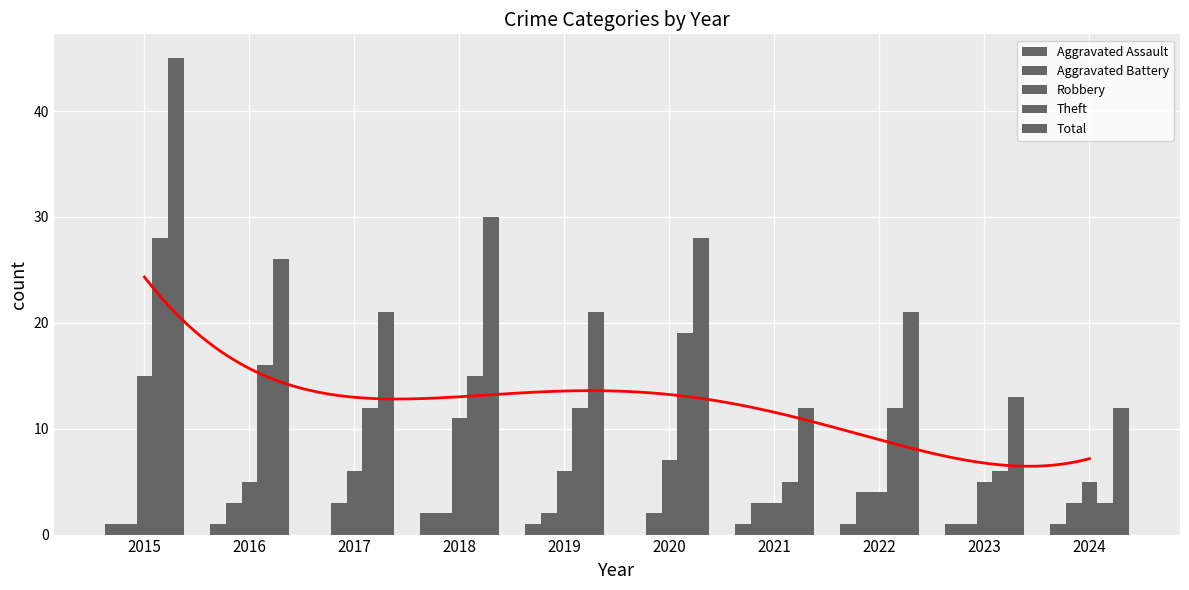

Reading left to right, list all the values displayed in this chart.

Aggravated Assault: 2015=1	2016=1	2017=0	2018=2	2019=1	2020=0	2021=1	2022=1	2023=1	2024=1
Aggravated Battery: 2015=1	2016=3	2017=3	2018=2	2019=2	2020=2	2021=3	2022=4	2023=1	2024=3
Robbery: 2015=15	2016=5	2017=6	2018=11	2019=6	2020=7	2021=3	2022=4	2023=5	2024=5
Theft: 2015=28	2016=16	2017=12	2018=15	2019=12	2020=19	2021=5	2022=12	2023=6	2024=3
Total: 2015=45	2016=26	2017=21	2018=30	2019=21	2020=28	2021=12	2022=21	2023=13	2024=12